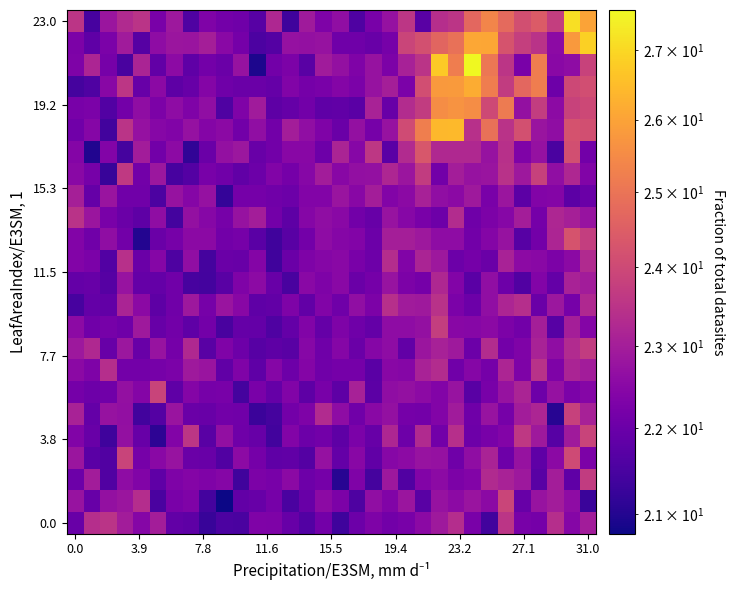

Count the number of categories in the chart.

32